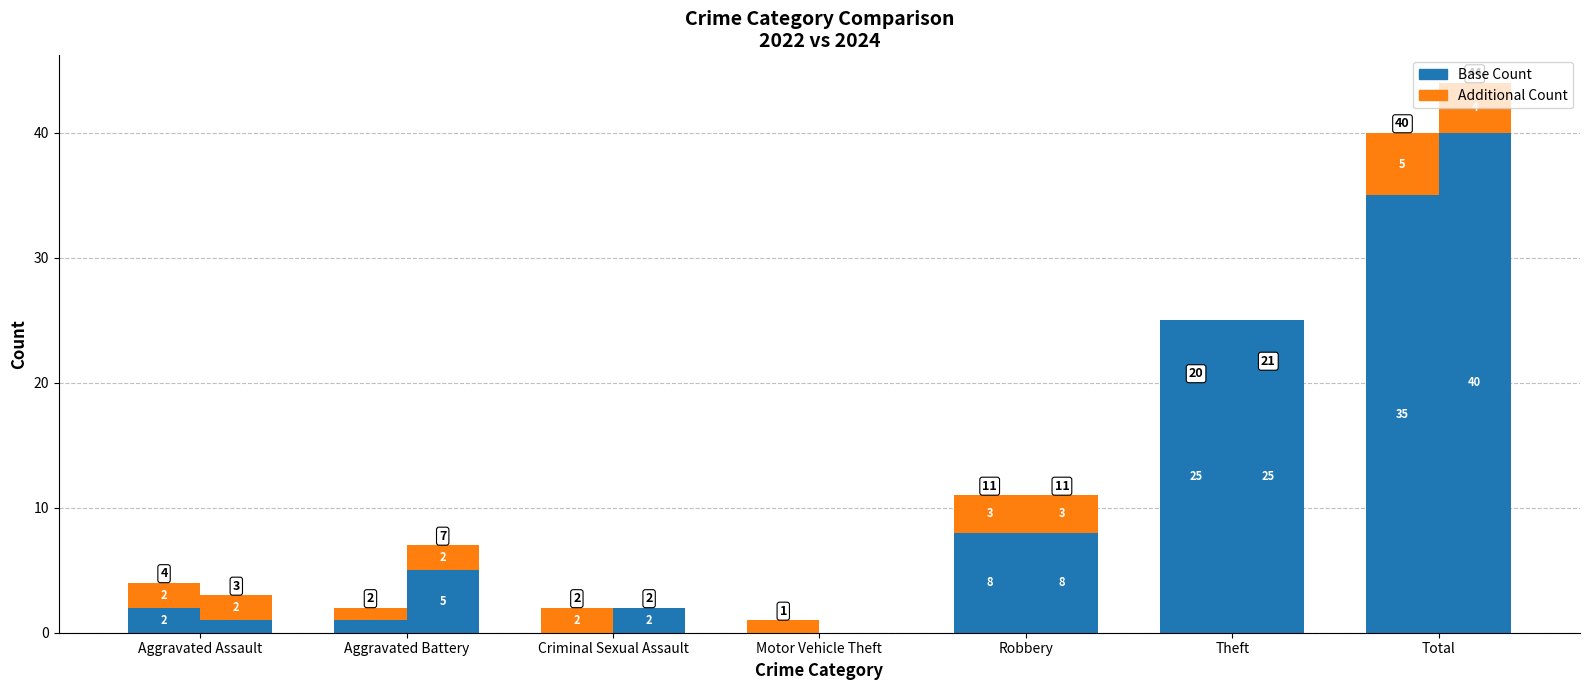

Are the bars horizontal?

No